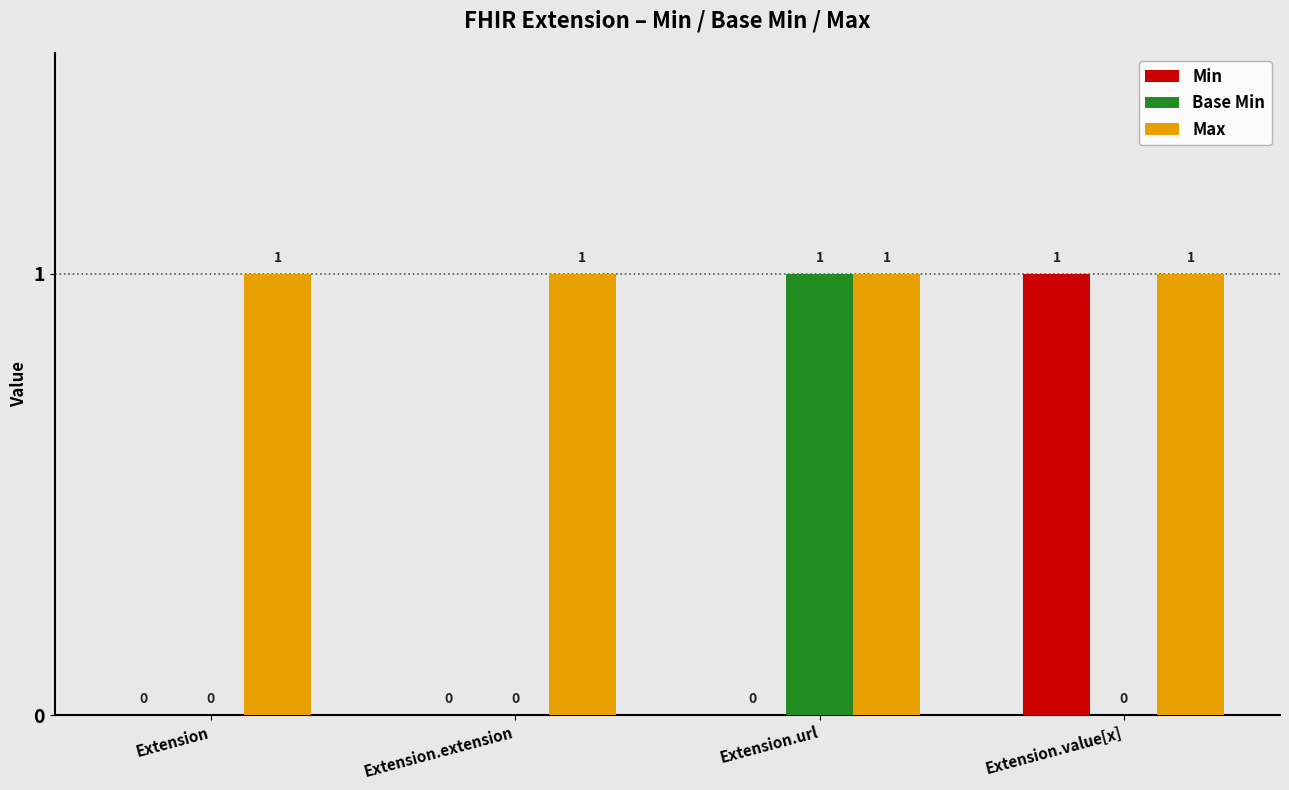

Between Extension and Extension.value[x], which series saw the biggest shift?

Min